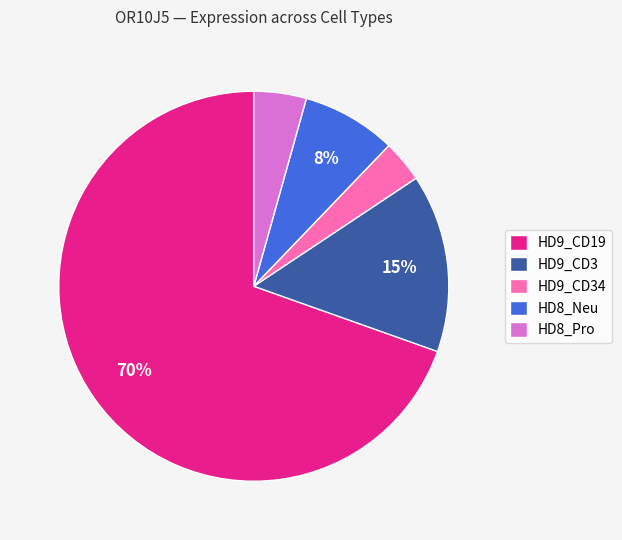

What is the largest slice in the pie chart?

HD9_CD19